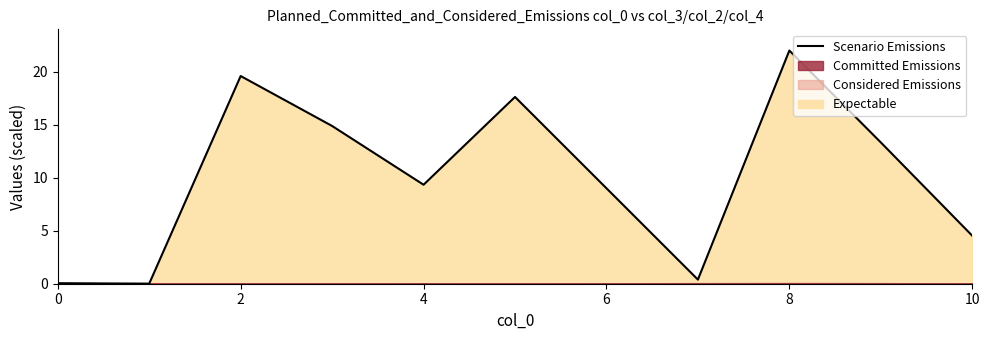

What is the greatest value displayed?

22.0